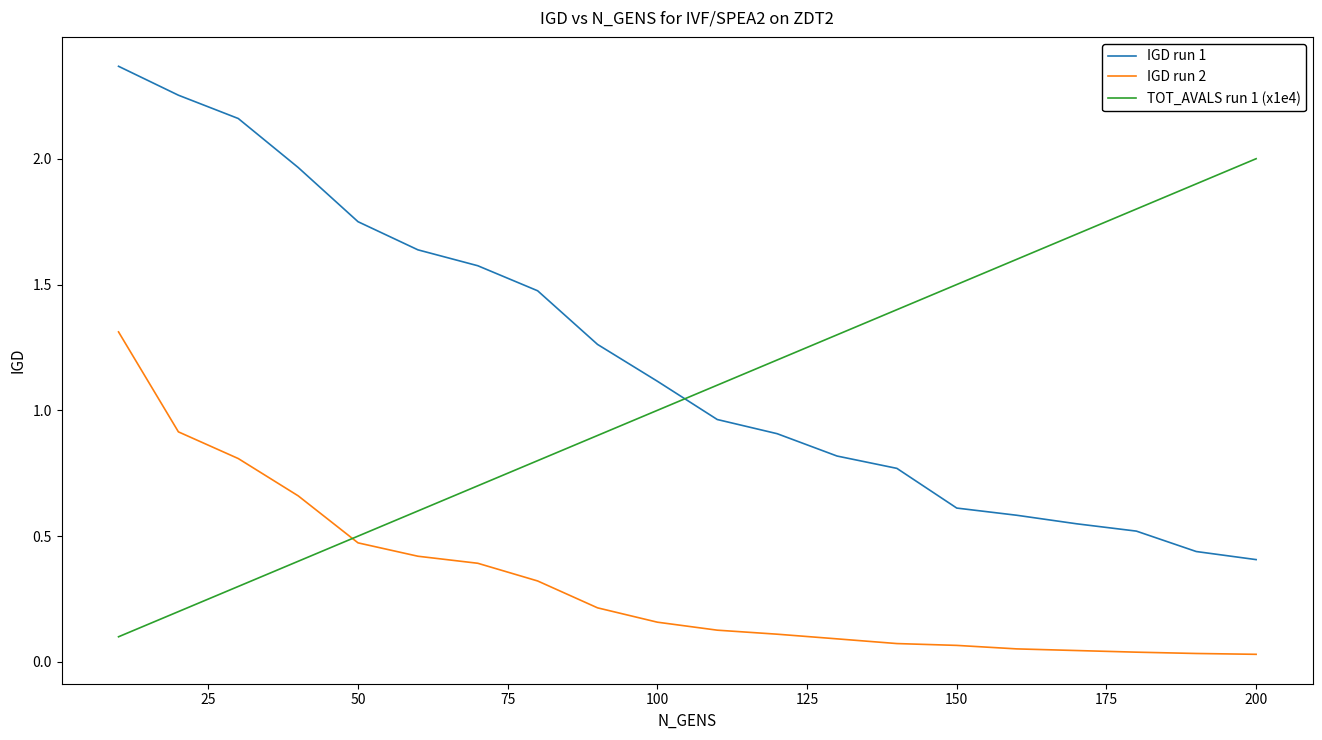

What is the average value of the IGD run 1 series?

1.2